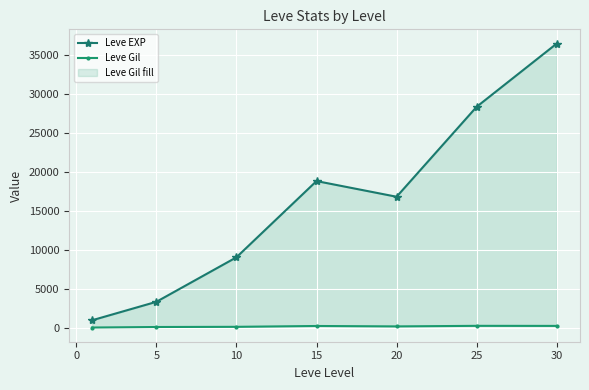

True or false: Leve Gil and Leve EXP cross at least once.

False